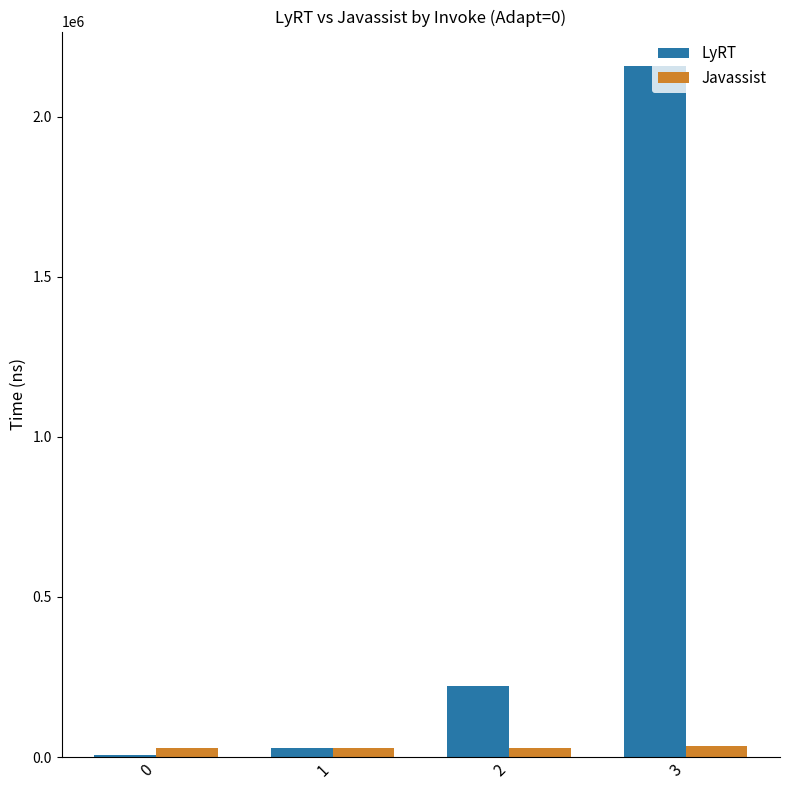

How many groups of bars are there?

4